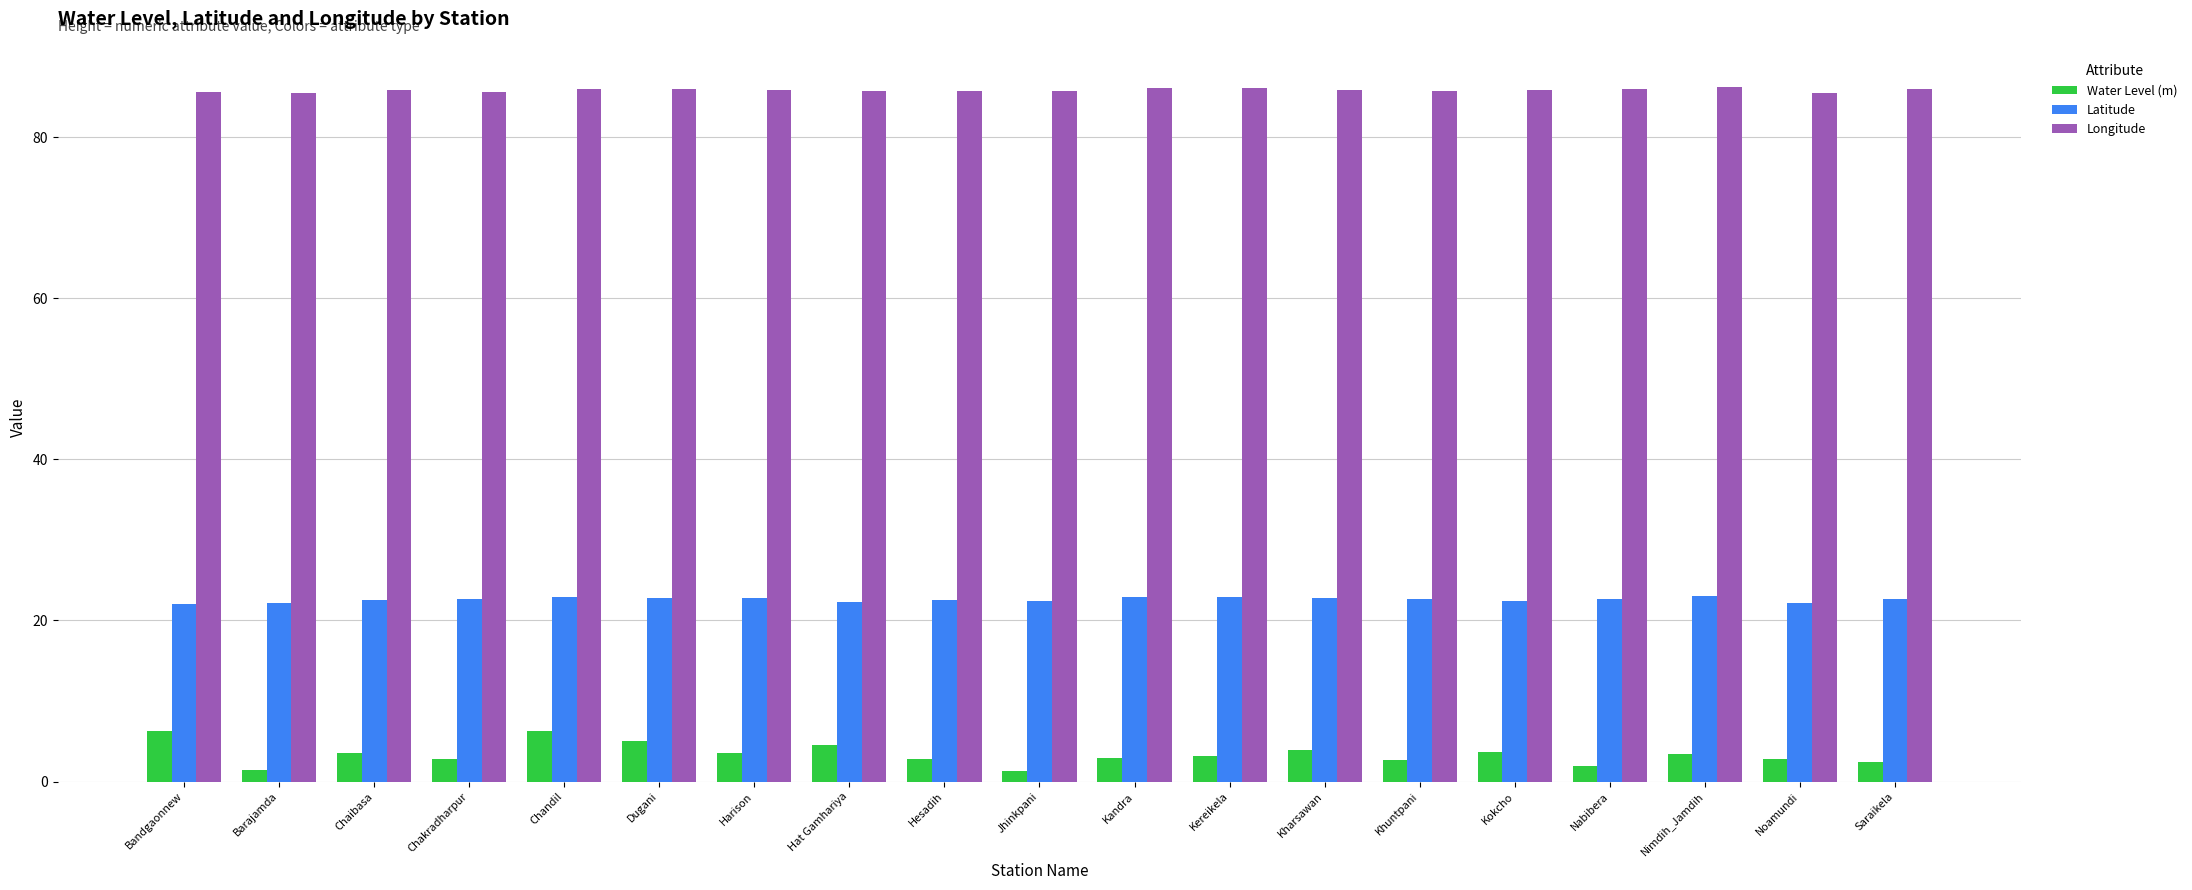

Rank the series by their average value, from lowest to highest.

Water Level (m), Latitude, Longitude